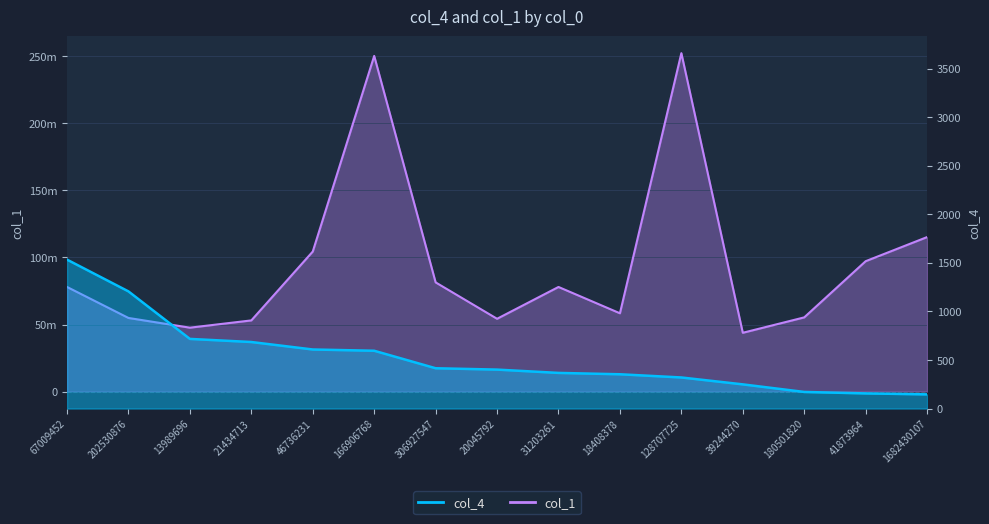

True or false: col_4 has a value of 747 at 202530876.

False